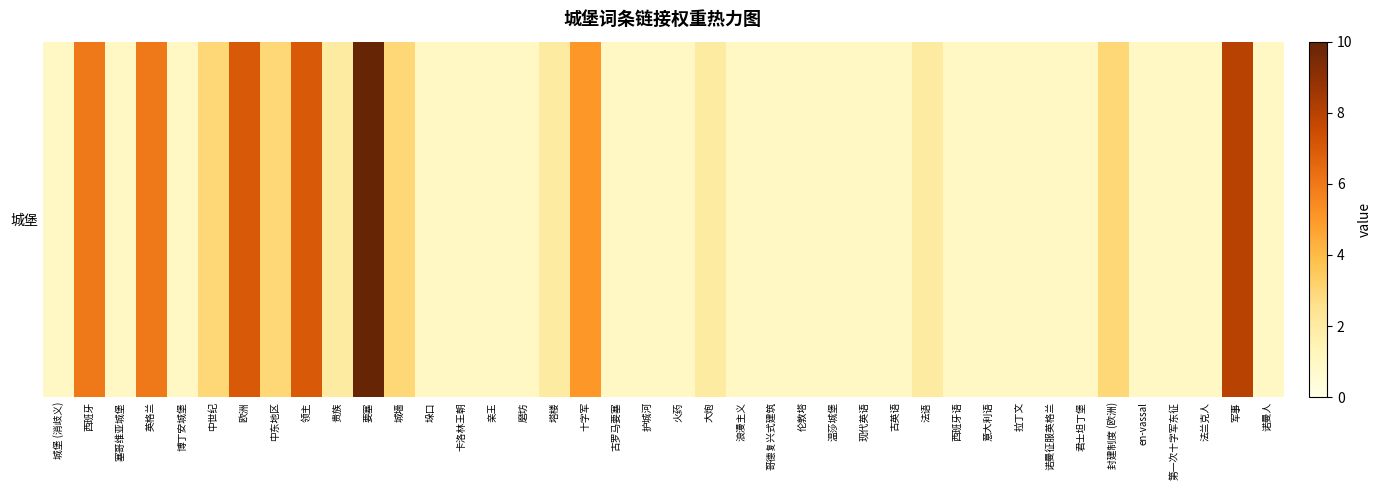

True or false: the data shows 0 at 意大利语.

False